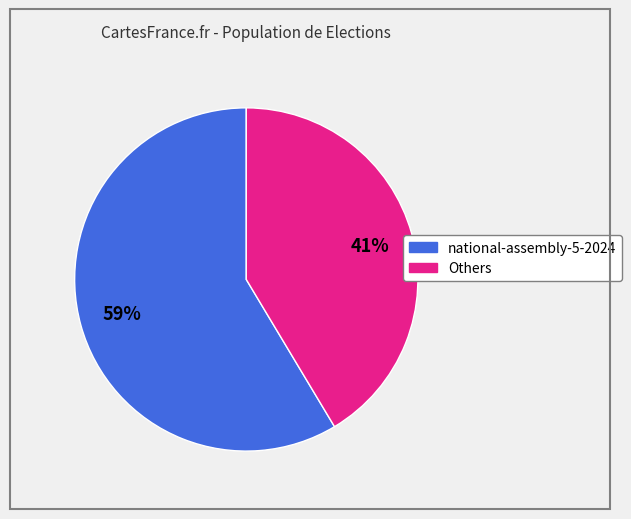

Does any single category account for the majority?

Yes